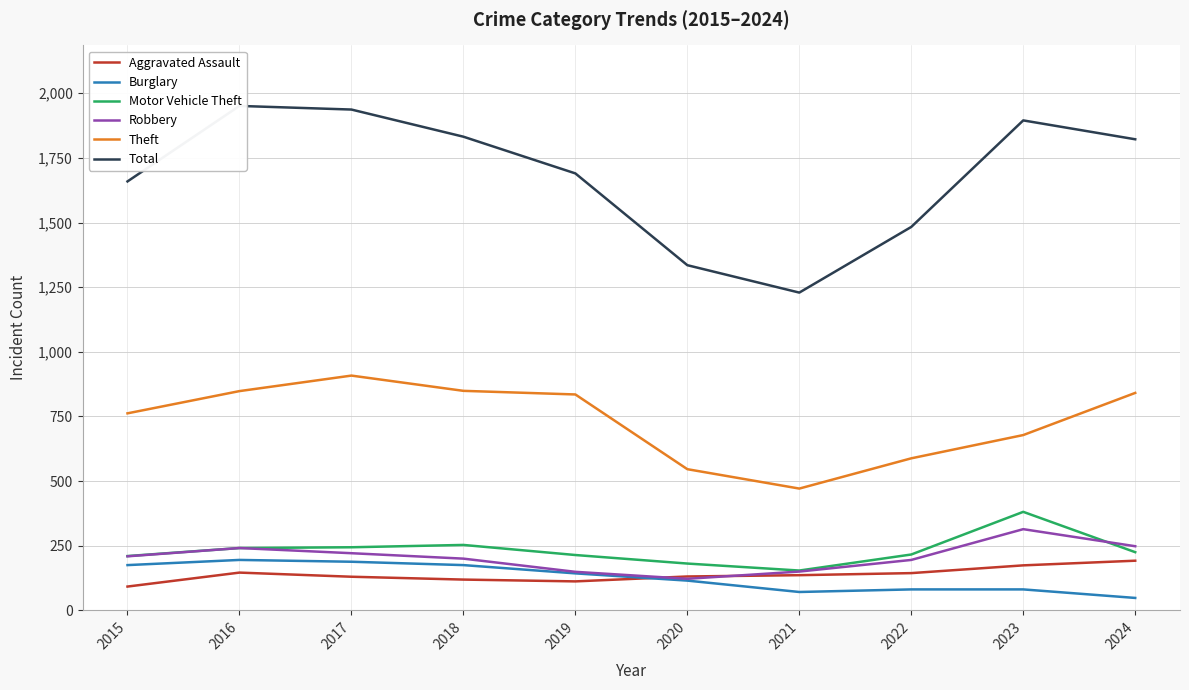

At 2018, list the series in order from largest to smallest.

Total, Theft, Motor Vehicle Theft, Robbery, Burglary, Aggravated Assault